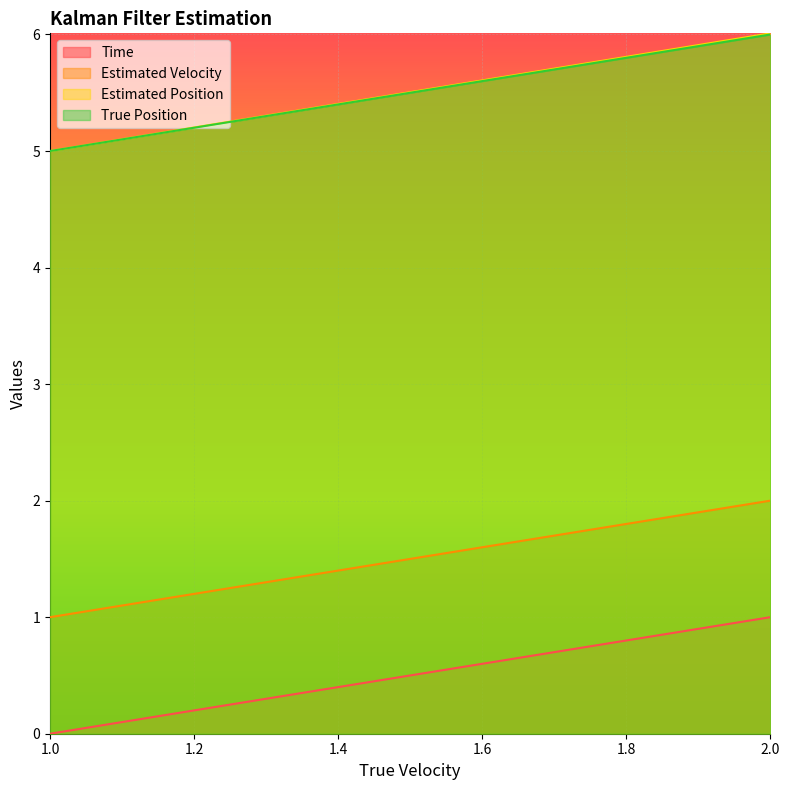

What is the difference between the second highest and second lowest values in the Time series?

0.9